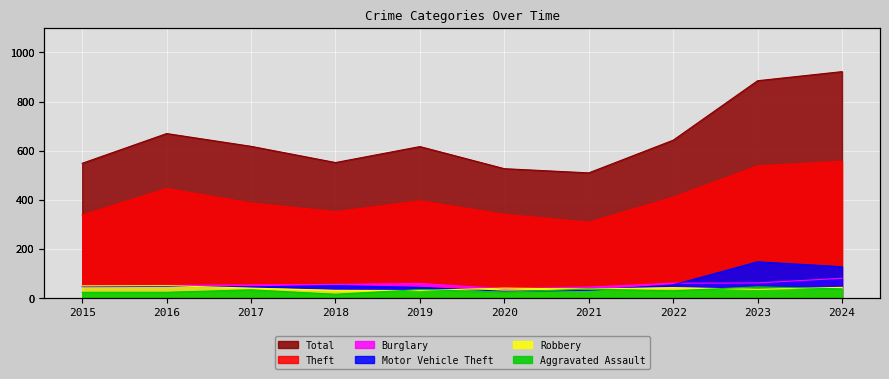

What is the sum of the Burglary values at 2023 and 2018?

118